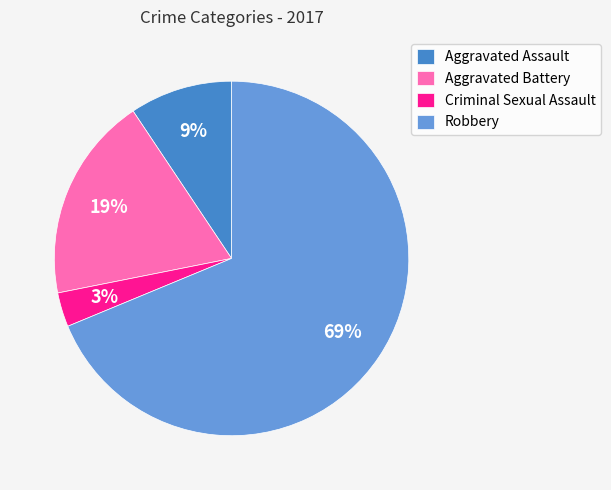

To the nearest percent, what is the average slice percentage?

25%